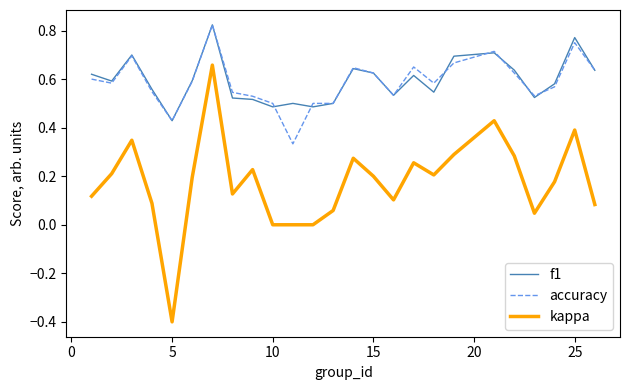

True or false: f1 and kappa cross at least once.

False